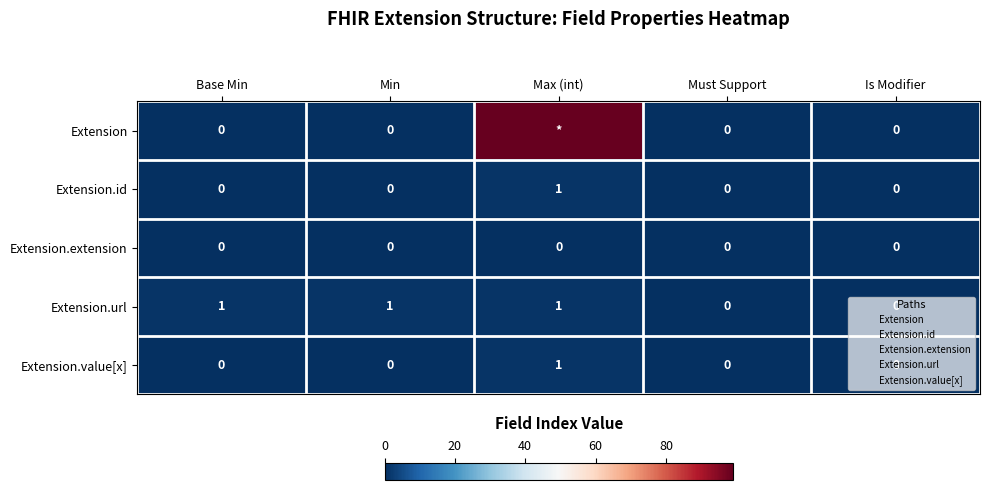

The Extension.url series shows 1 at Min. True or false?

True